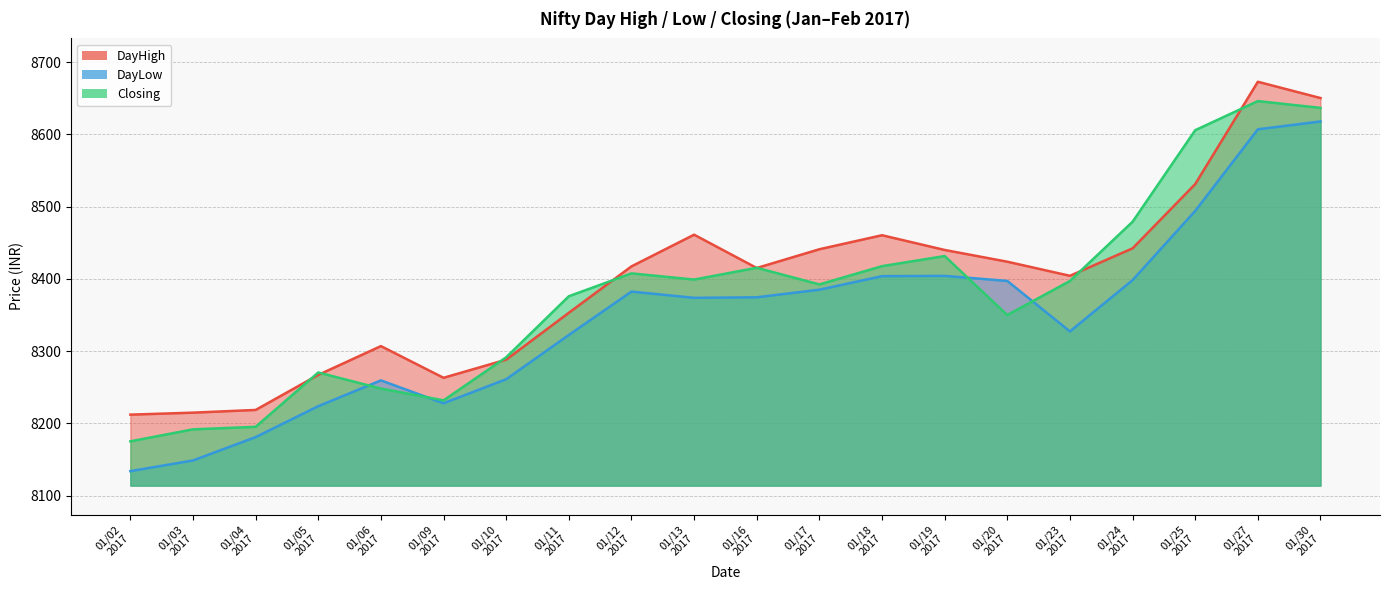

At how many categories does at least one series exceed 8416?

10